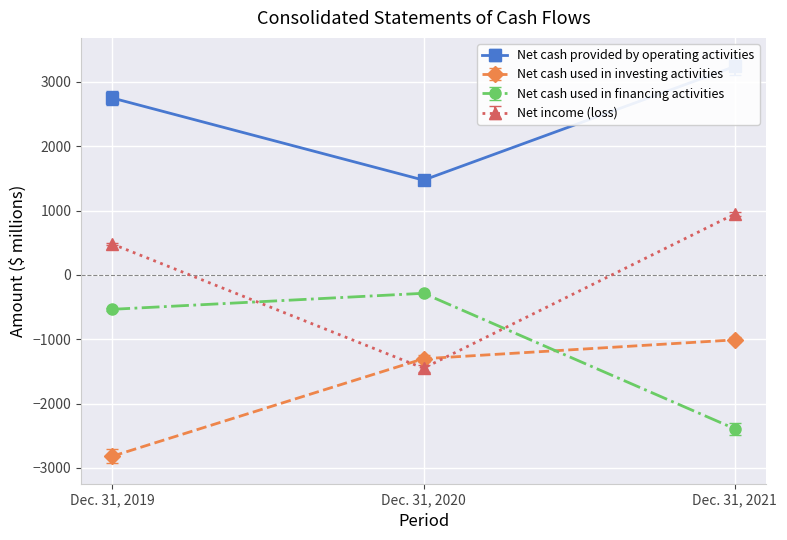

Is the value of Net cash provided by operating activities at Dec. 31, 2021 greater than the value of Net cash used in investing activities at Dec. 31, 2020?

Yes